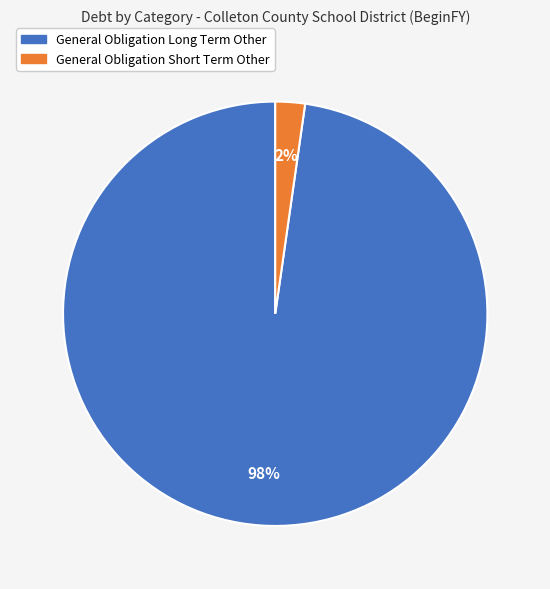

How many slices are in this pie chart?

2